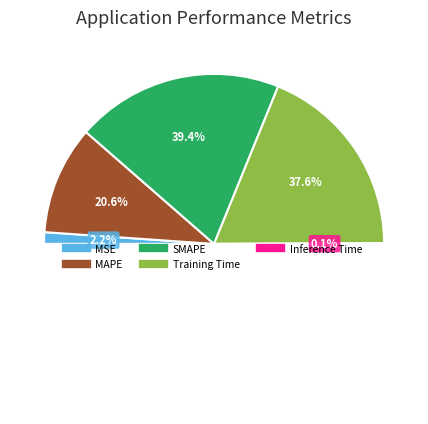

Rank the categories by value from highest to lowest.

SMAPE, Training Time, MAPE, MSE, Inference Time